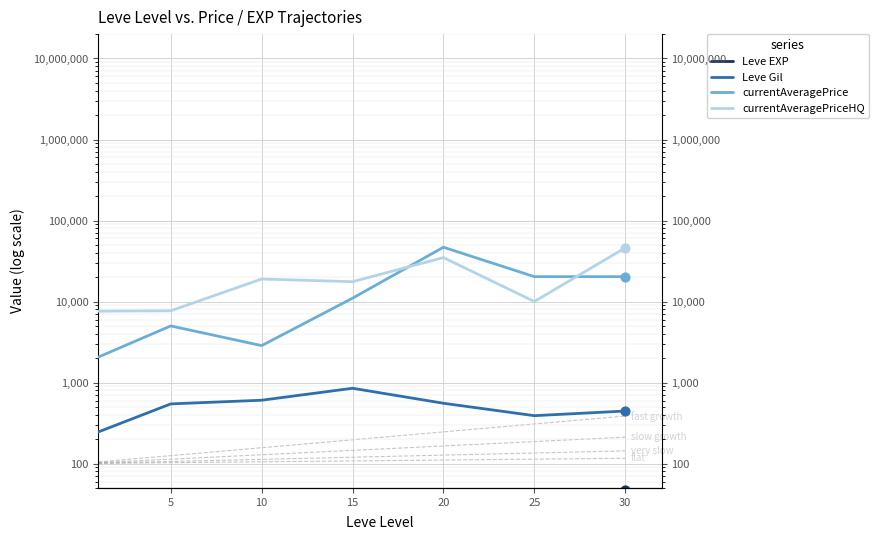

Which series contains the lowest Y value?

Leve EXP